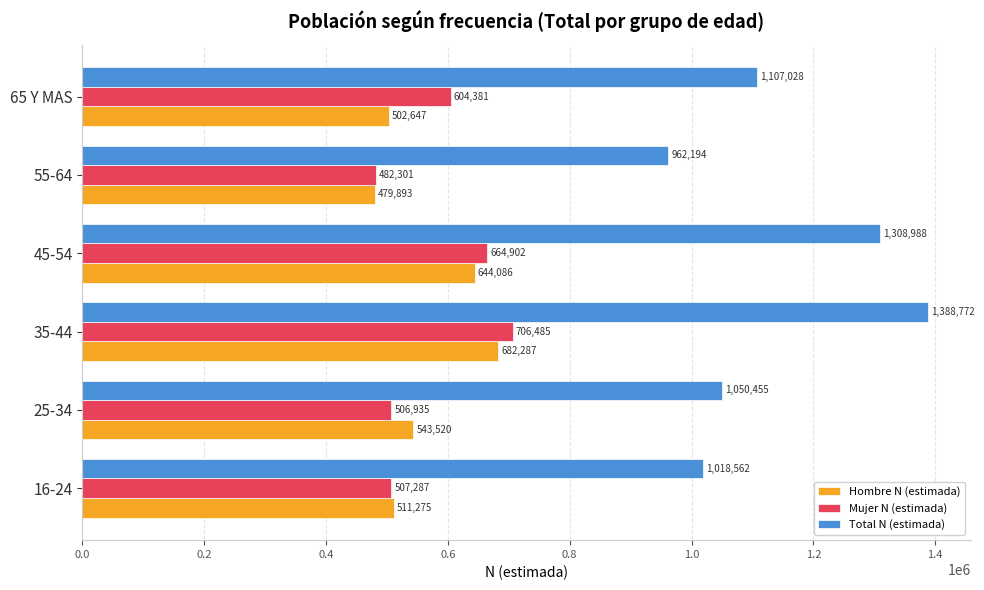

What are all the series names shown in the legend?

Hombre N (estimada), Mujer N (estimada), Total N (estimada)